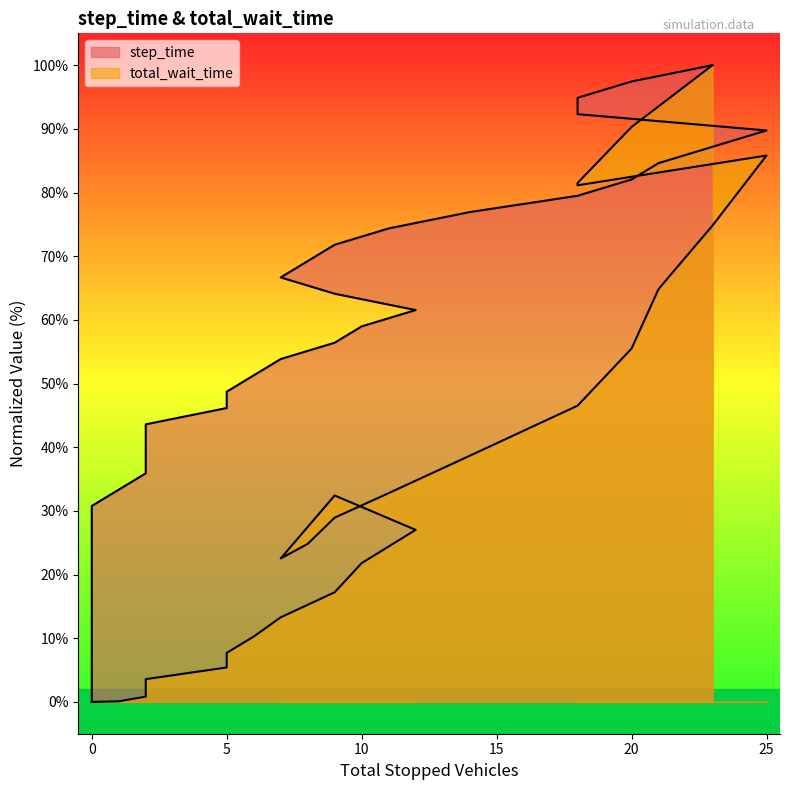

List the series in order of their overall mean, lowest first.

total_wait_time, step_time